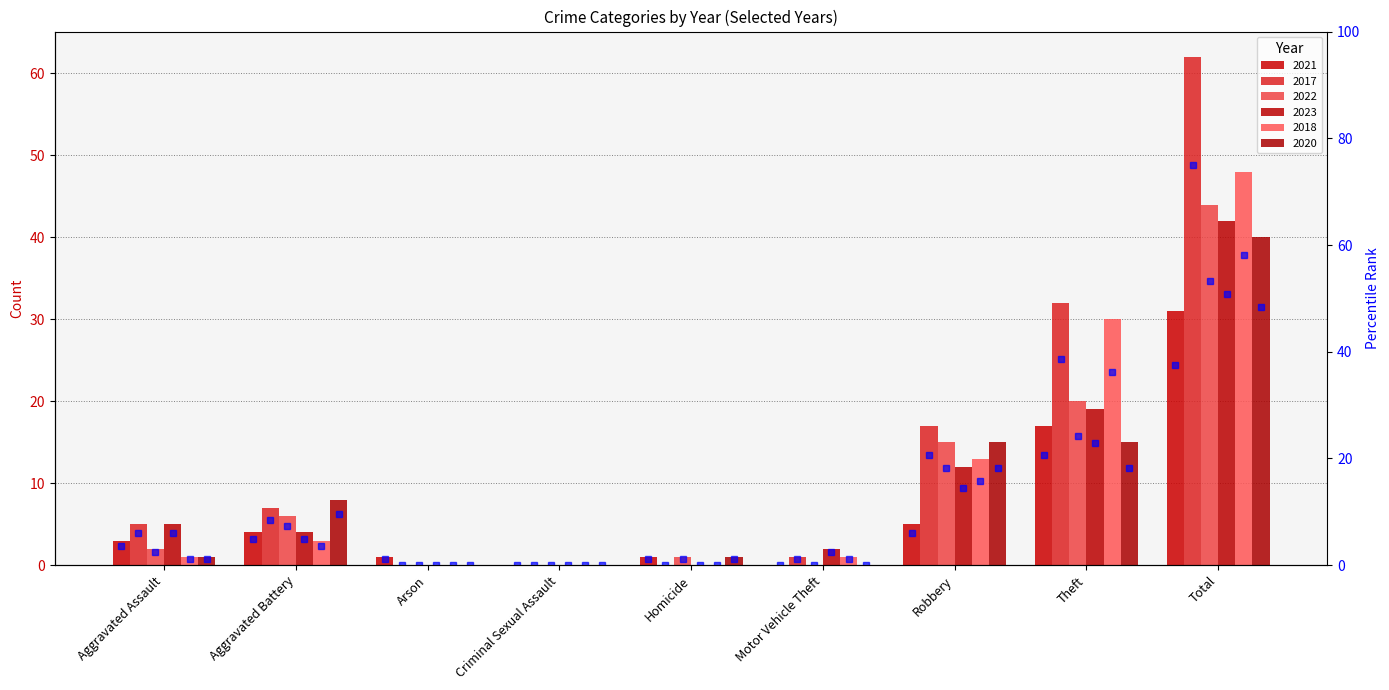

How many data points in rank 2023 are above 4?

5